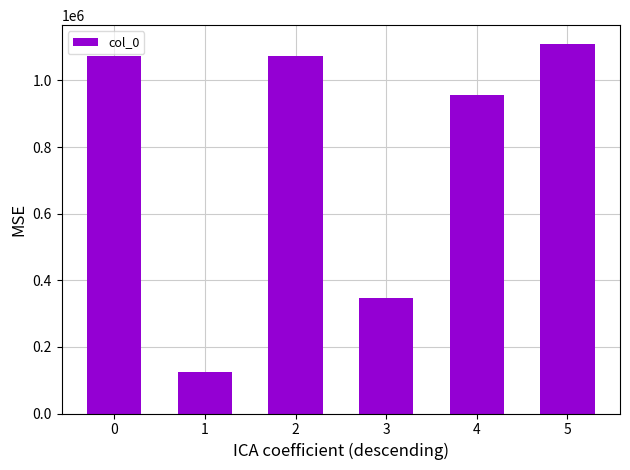

How many data points are less than 1073854?

3